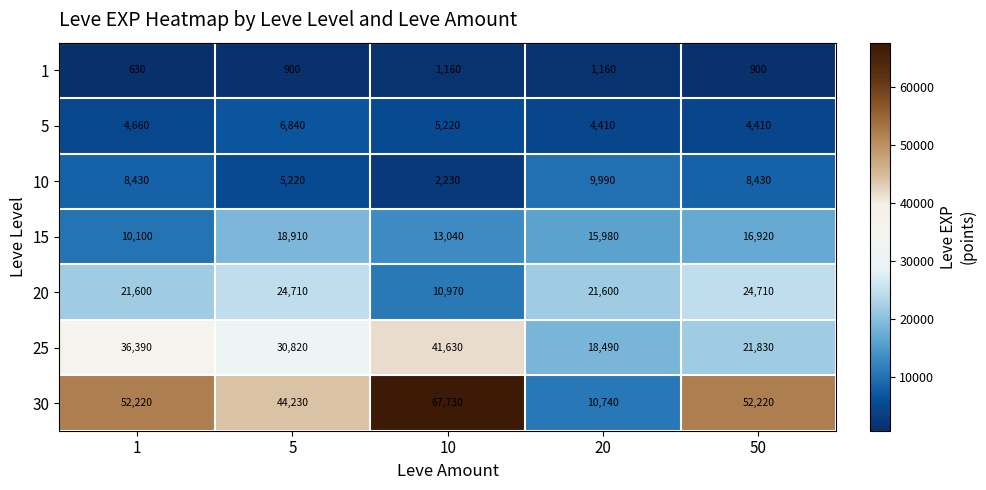

How many data points does each series have?

5